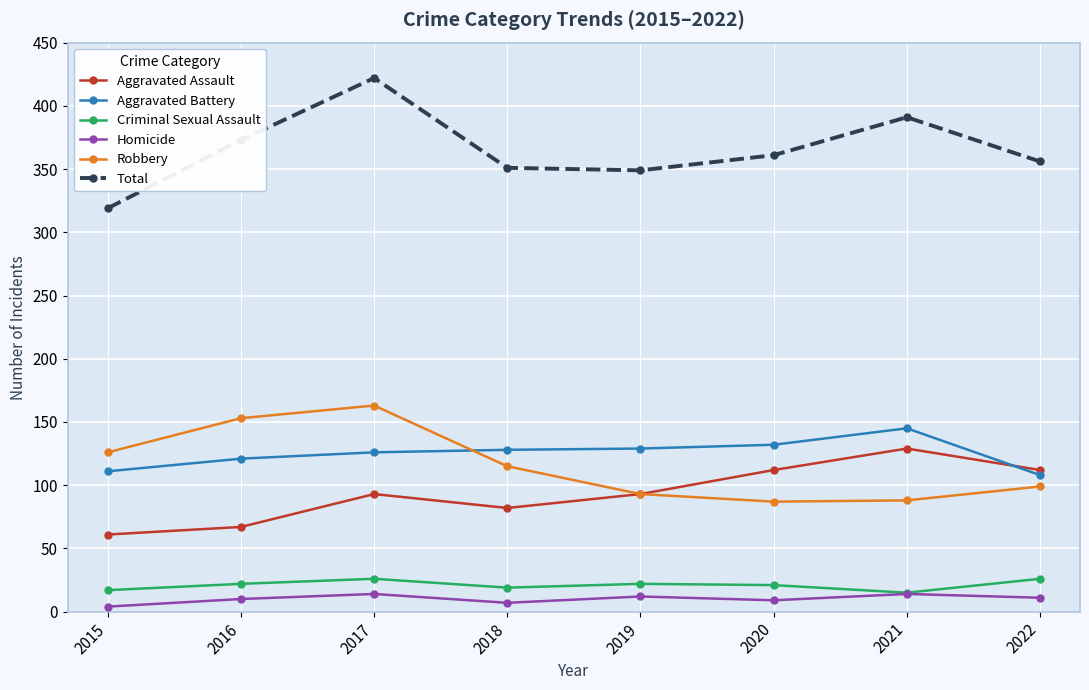

What is the sum of all Homicide values?

81